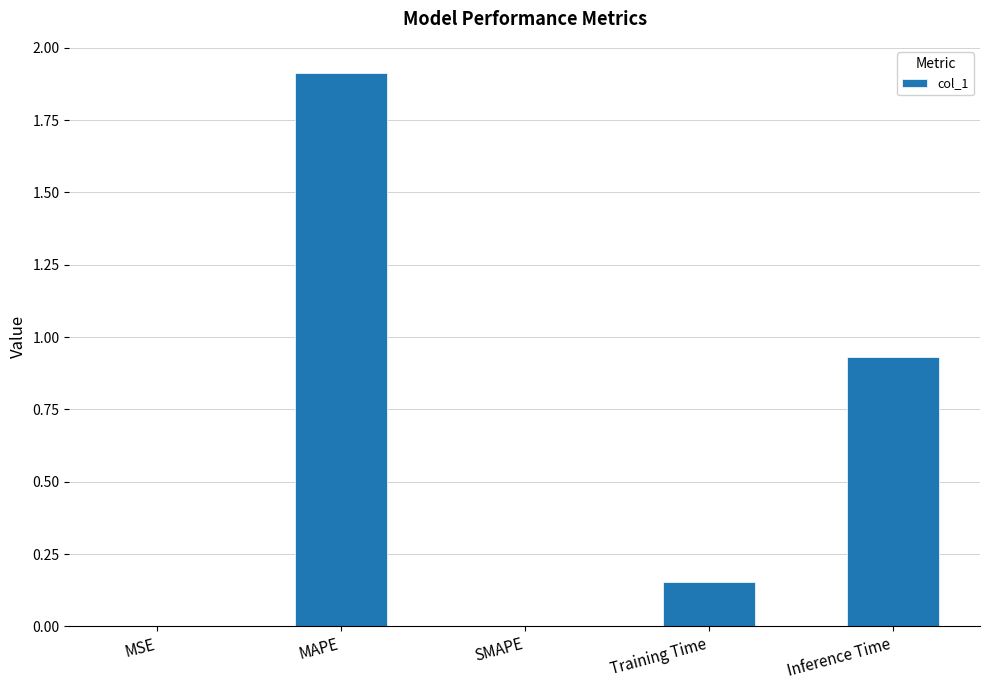

Is it true that the value at MSE is 0.0?

True